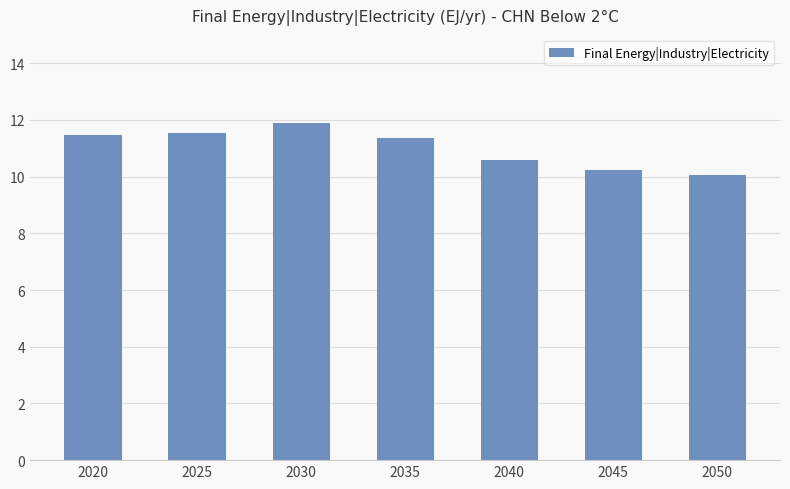

What is the value of the 5th bar from the left?

10.6